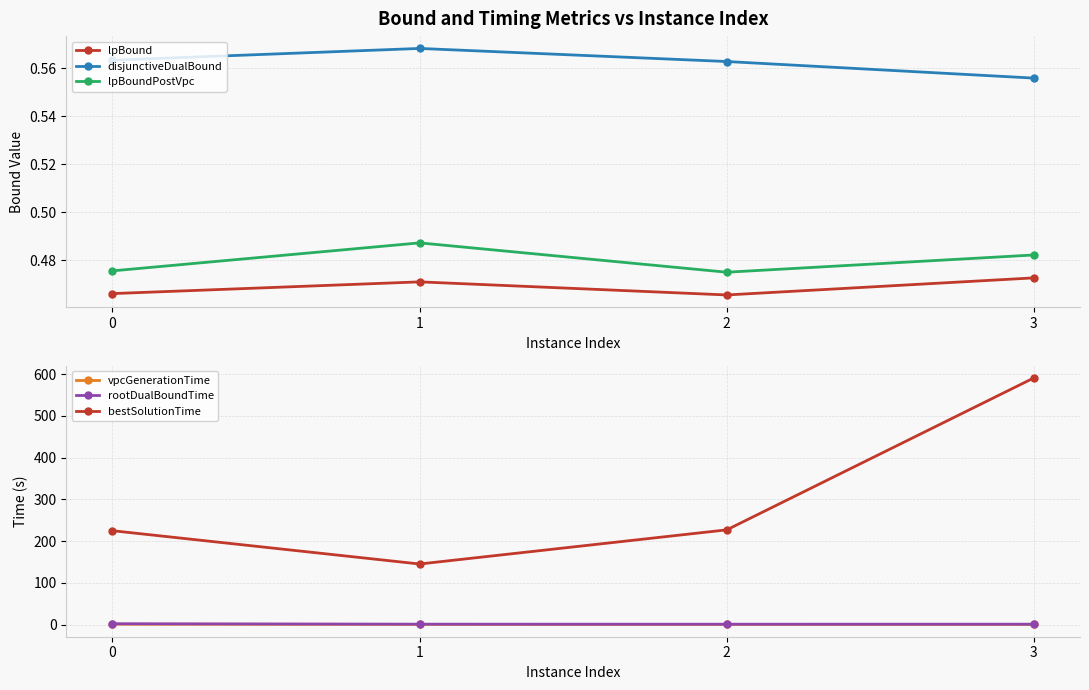

What is the greatest value displayed?

590.8